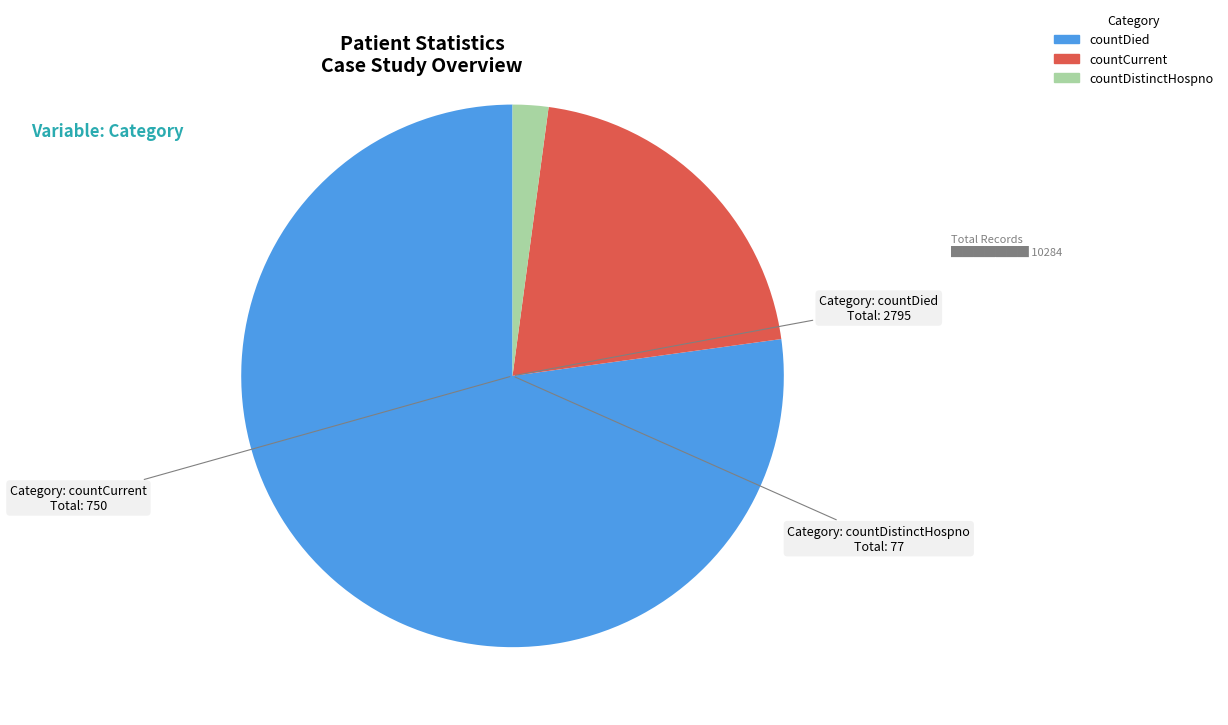

Combined, do countDied and countDistinctHospno account for over 50%?

Yes